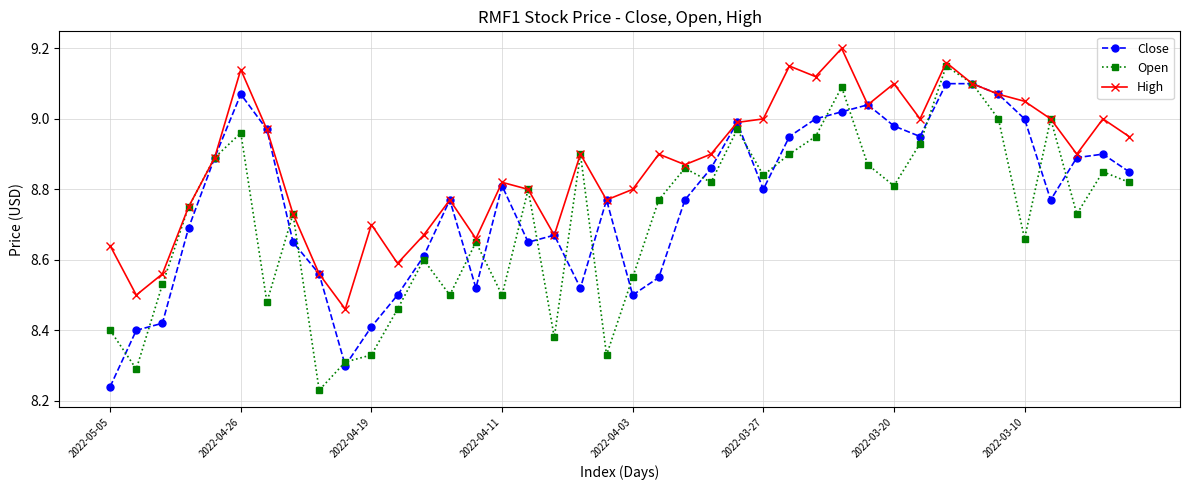

Which series has the largest total across all categories?

High